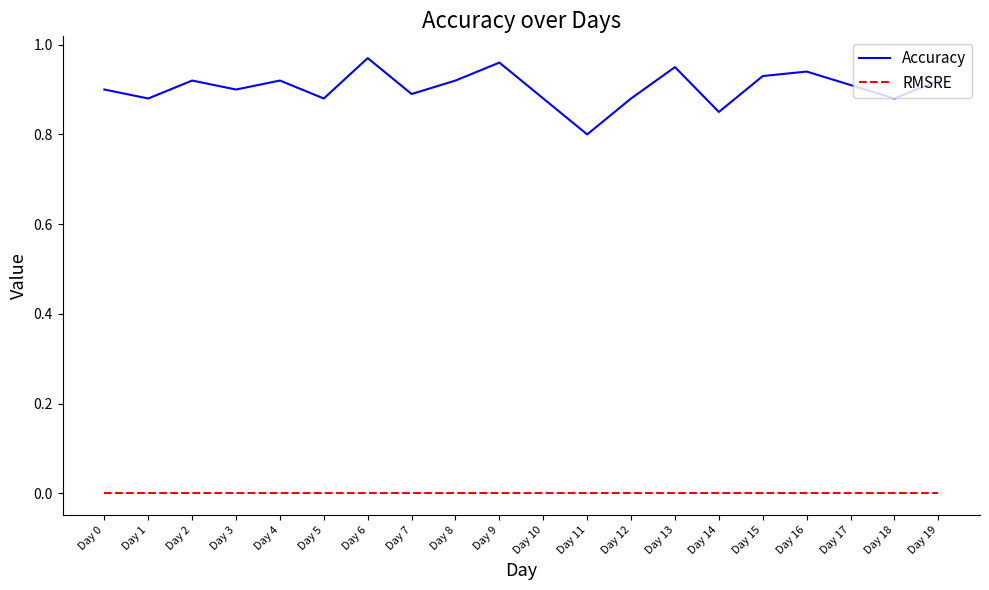

What are all the series names shown in the legend?

Accuracy, RMSRE